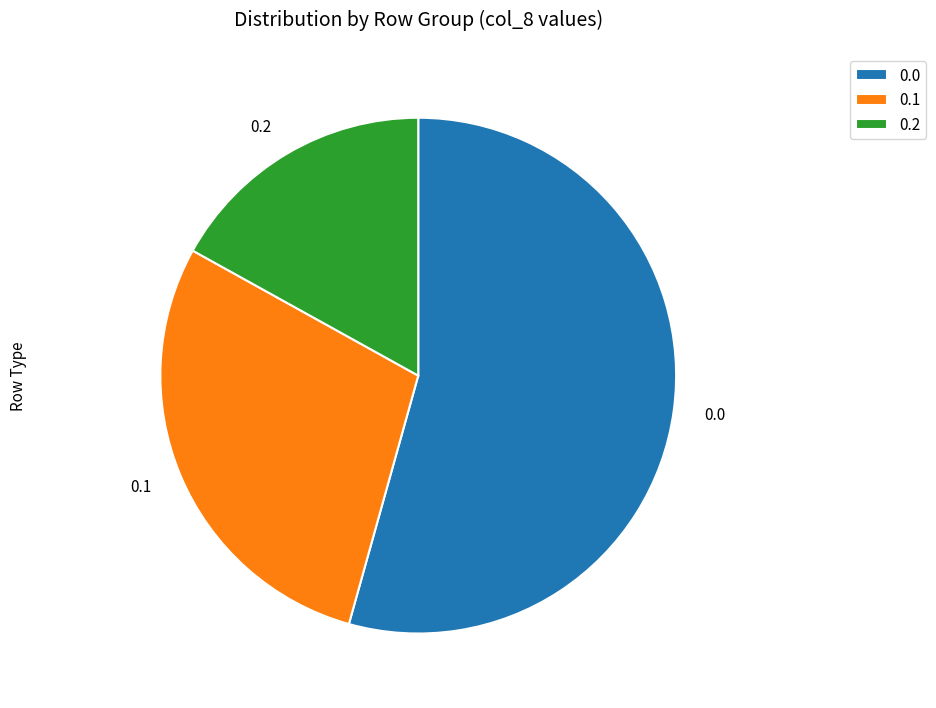

Do 0.0 and 0.1 together represent more than half of the pie?

Yes